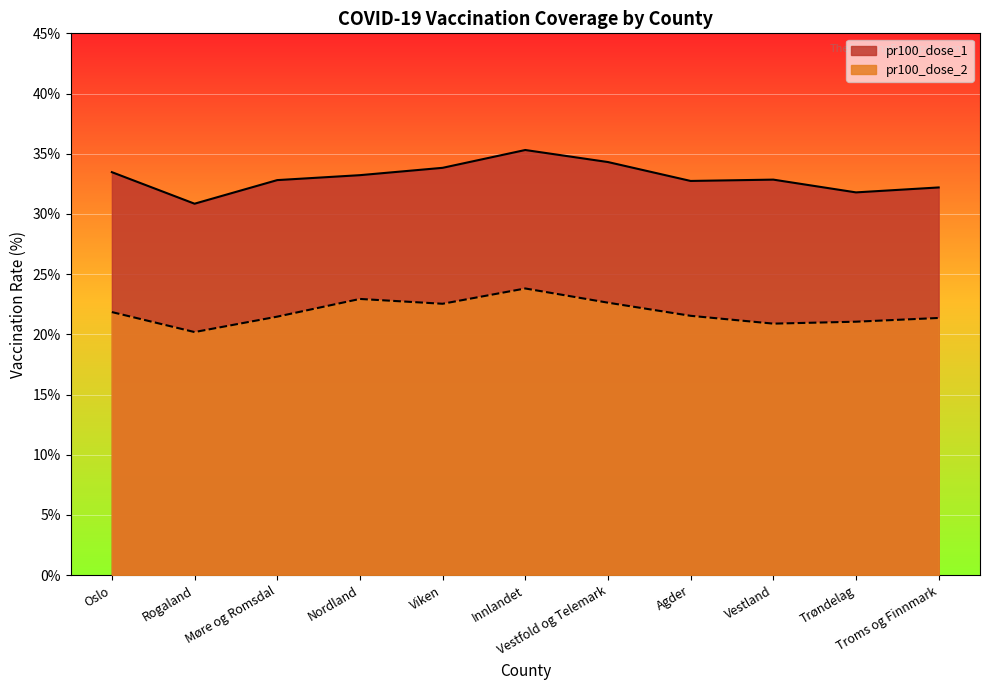

What is the sum of the pr100_dose_1 values at Agder and Troms og Finnmark?

64.9